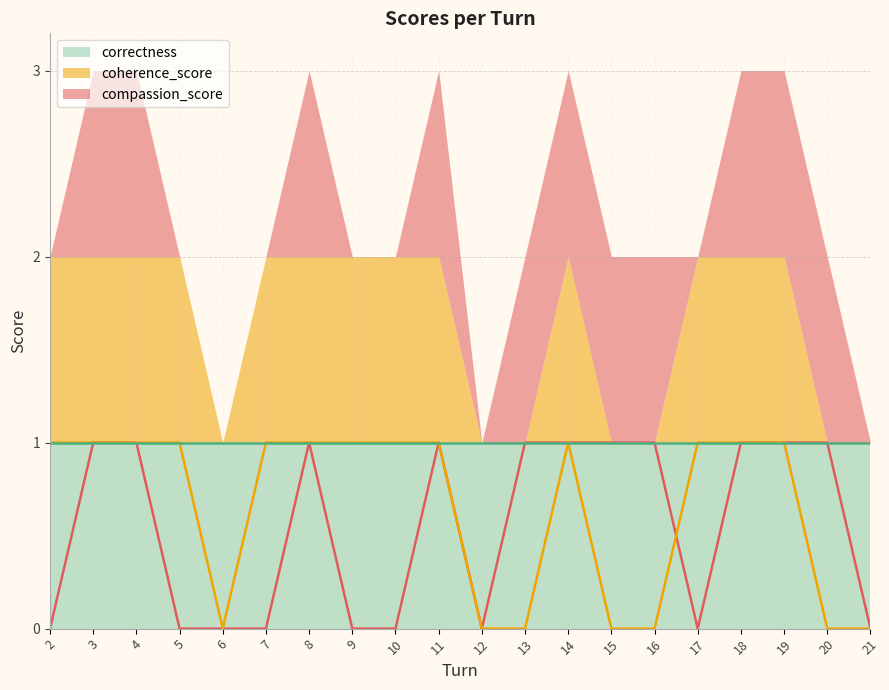

True or false: compassion_score and coherence_score intersect in this chart.

True